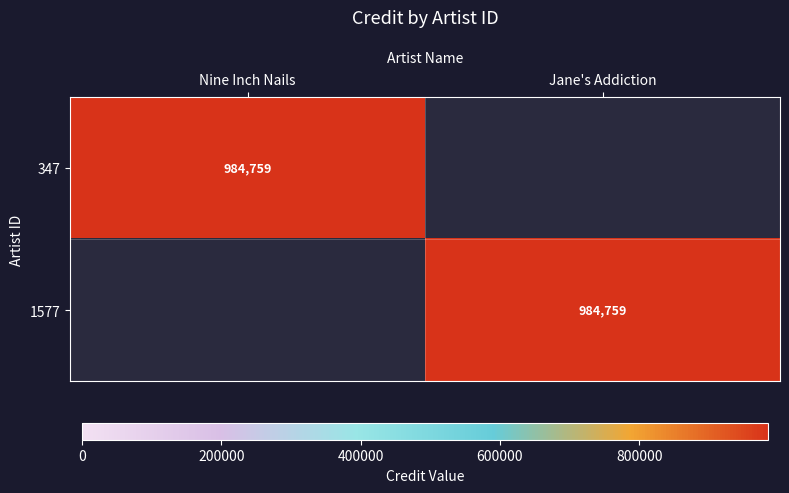

Is it true that 347 equals 984759 at Nine Inch Nails?

True